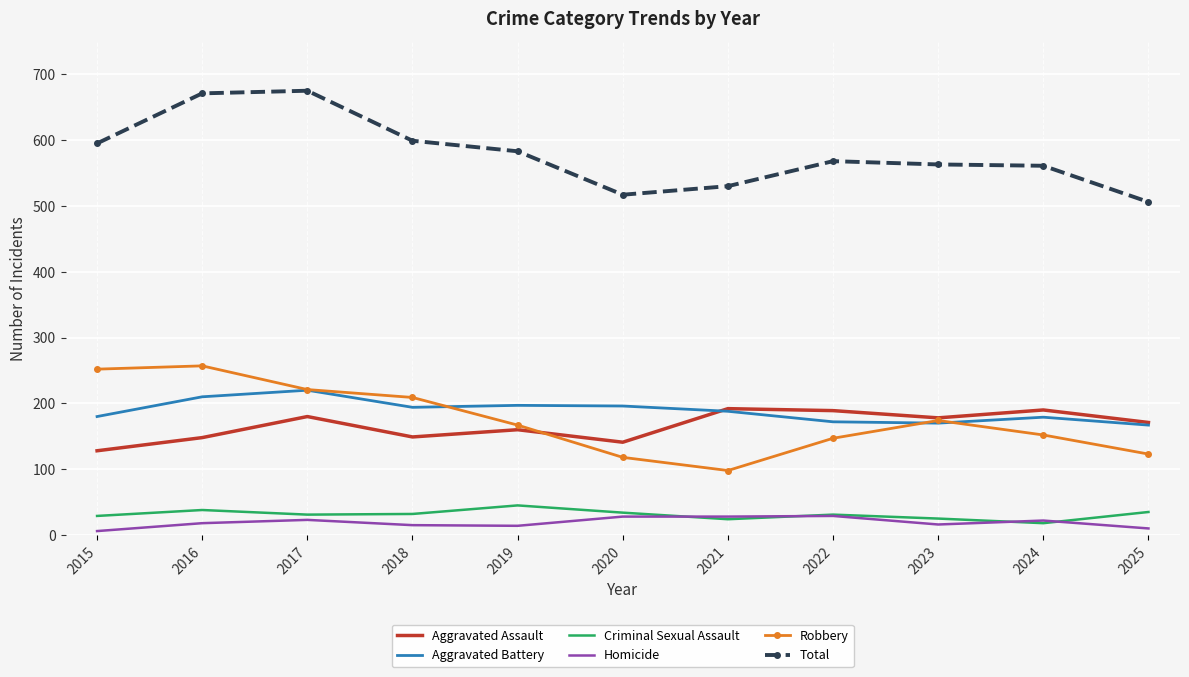

Which series has the widest spread of values?

Total